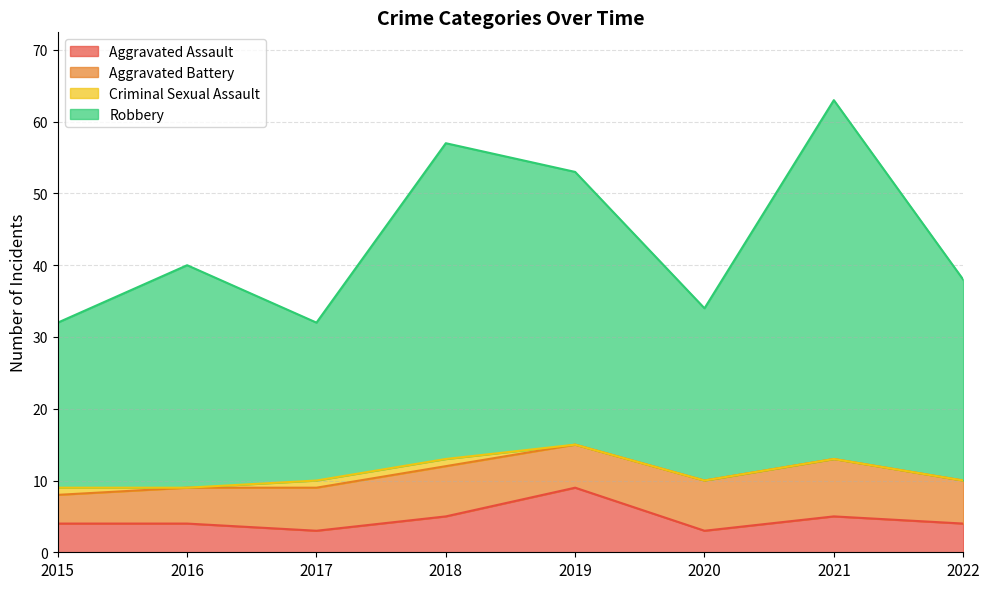

In Aggravated Assault, how many points are lower than both neighbors (excluding endpoints)?

2